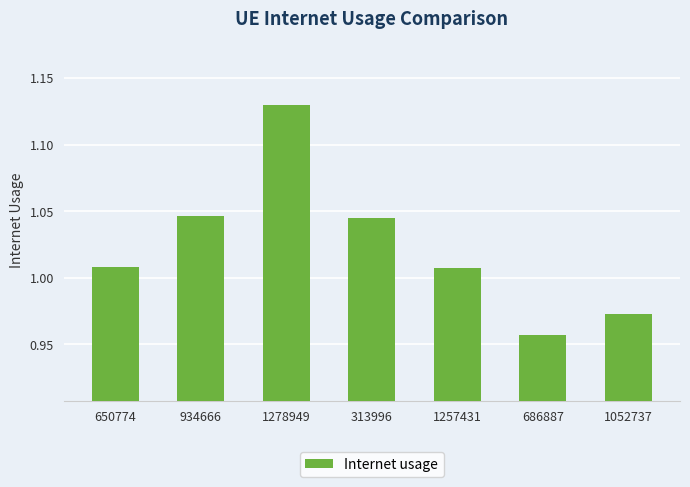

What is the change in value from 650774 to 686887?

-0.1